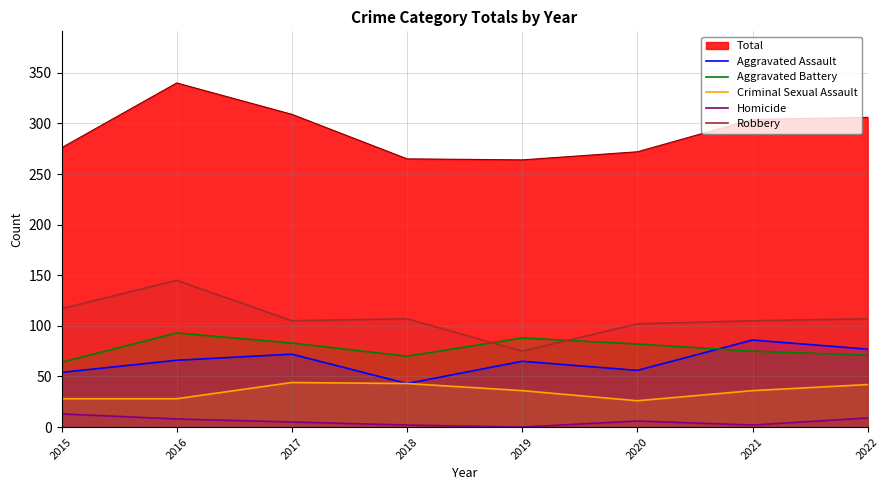

What is the average value of the Robbery series?

108